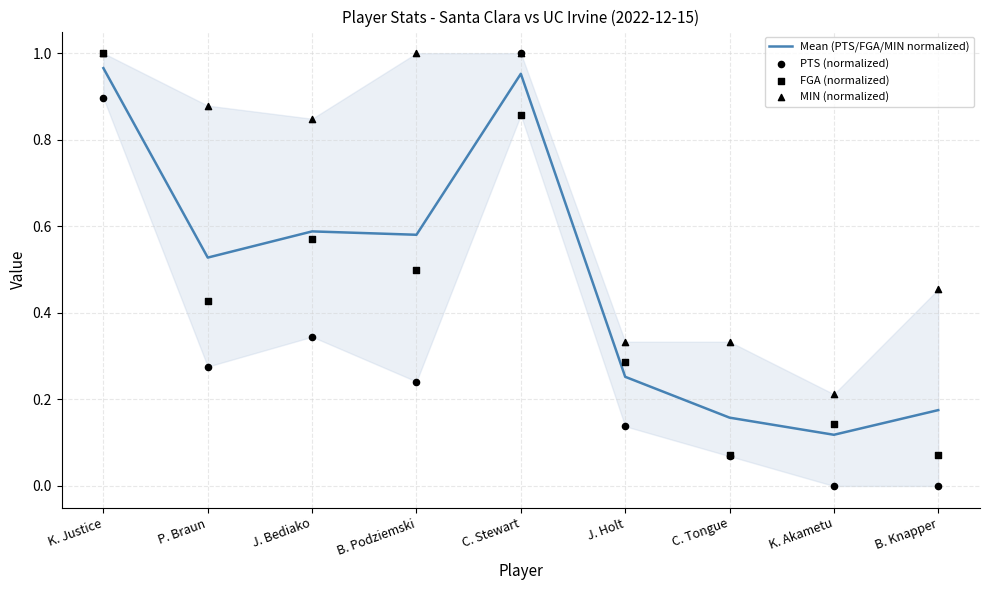

What is the total value across all series at K. Akametu?

0.5